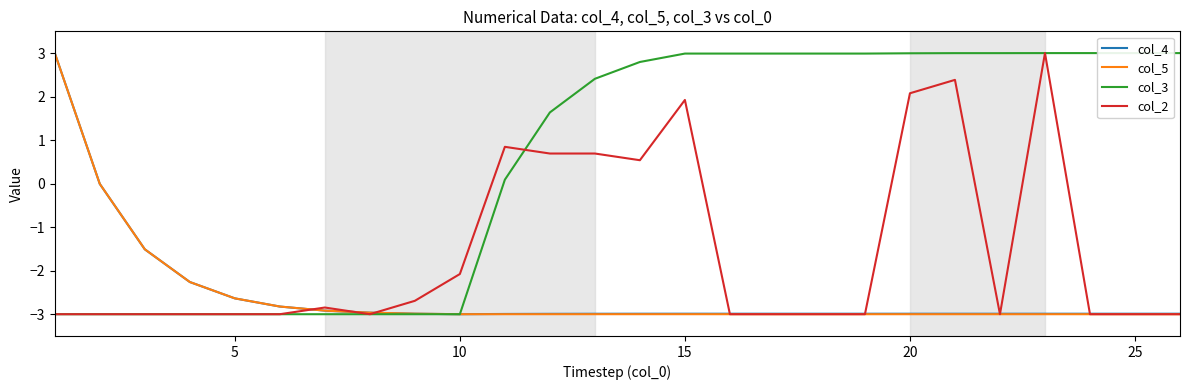

What are all the series names shown in the legend?

col_4, col_5, col_3, col_2